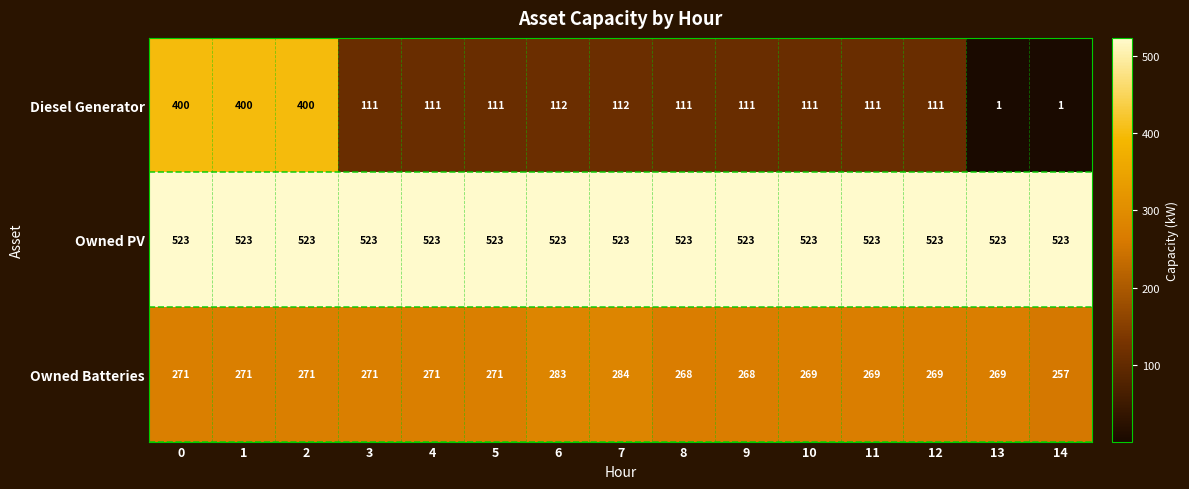

What is the maximum value shown in the chart?

523